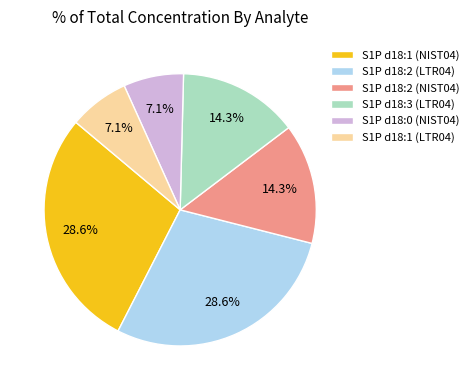

Combined, do S1P d18:1 (NIST04) and S1P d18:0 (NIST04) account for over 50%?

No